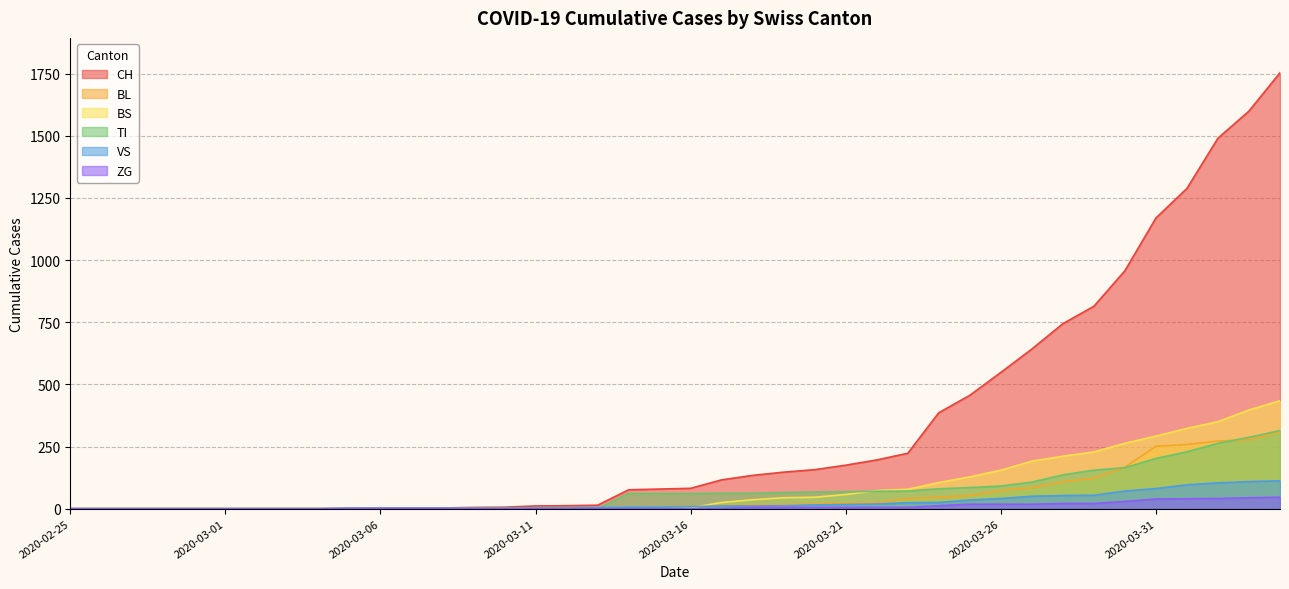

Where does the CH series first go above 82?

2020-03-17